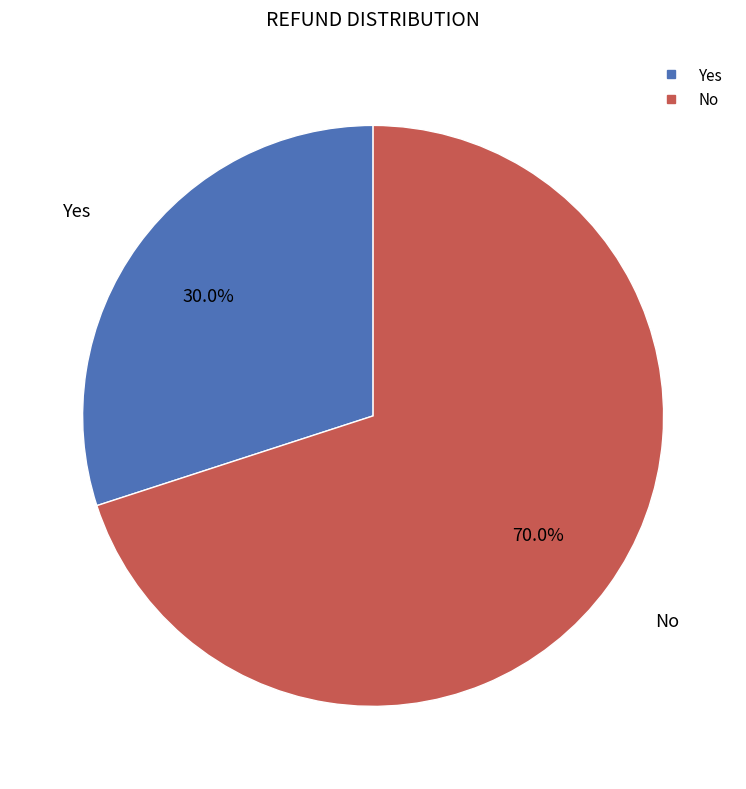

Between No and Yes, which is larger?

No